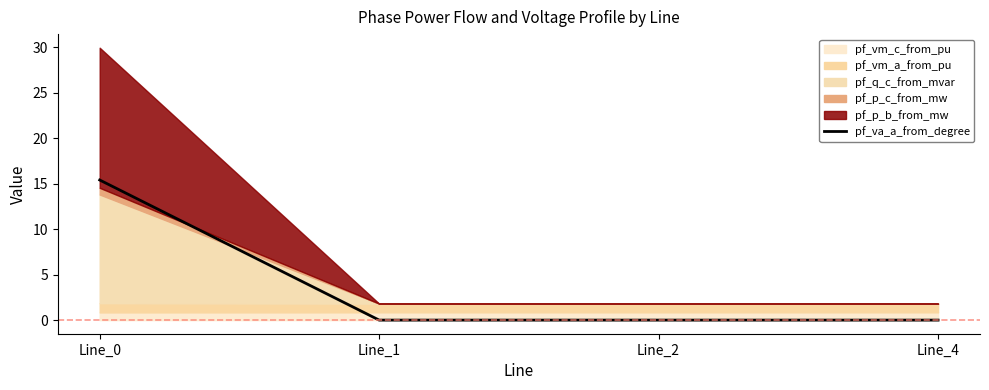

The value at Line_4 is 10.2. True or false?

False